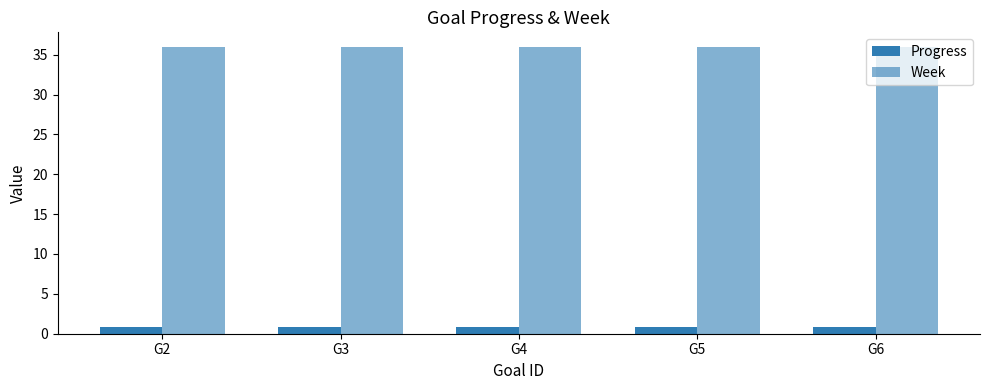

Which has a higher value, G6 or G3?

G6